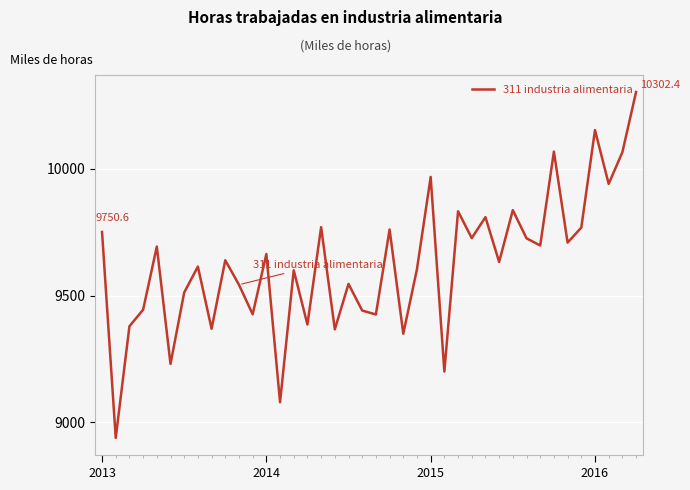

What is the maximum value shown in the chart?

10302.4